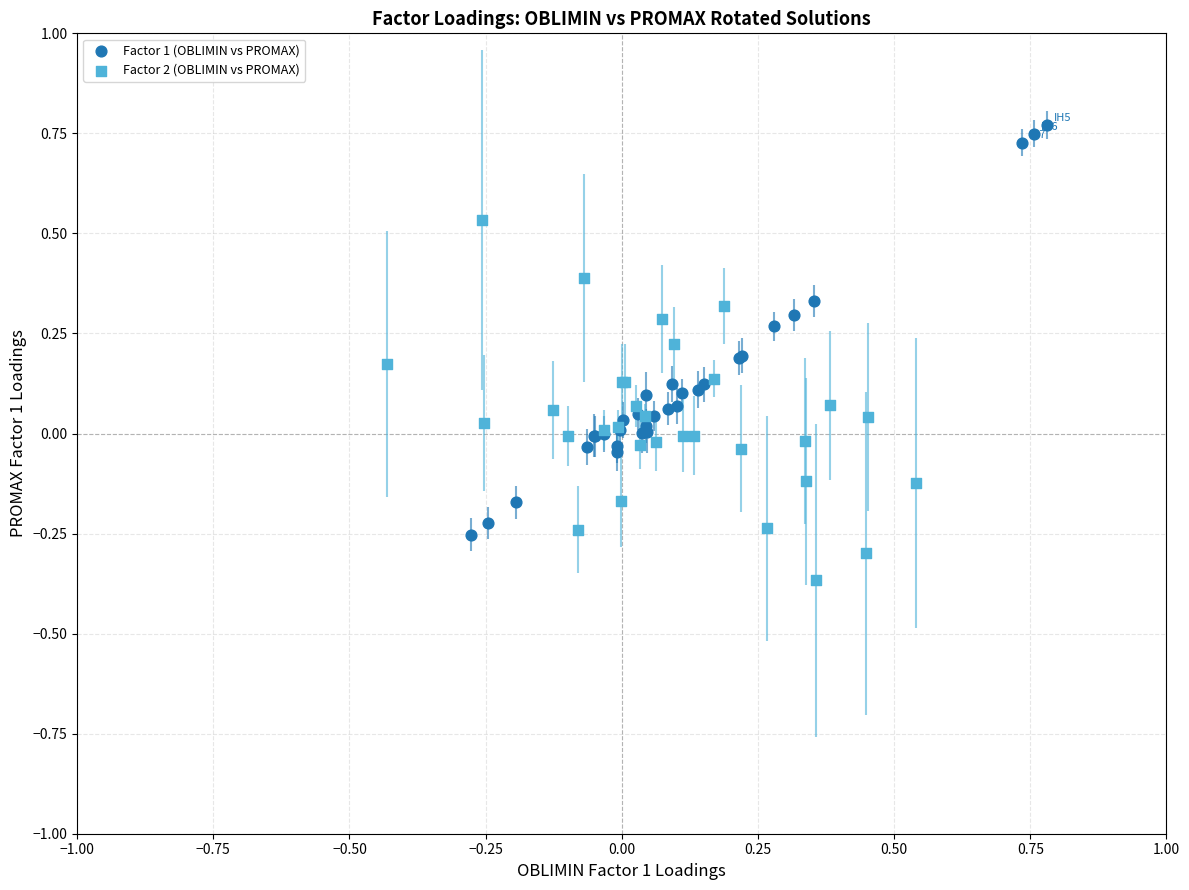

Which series reaches the maximum Y coordinate?

Factor 1 (OBLIMIN vs PROMAX)